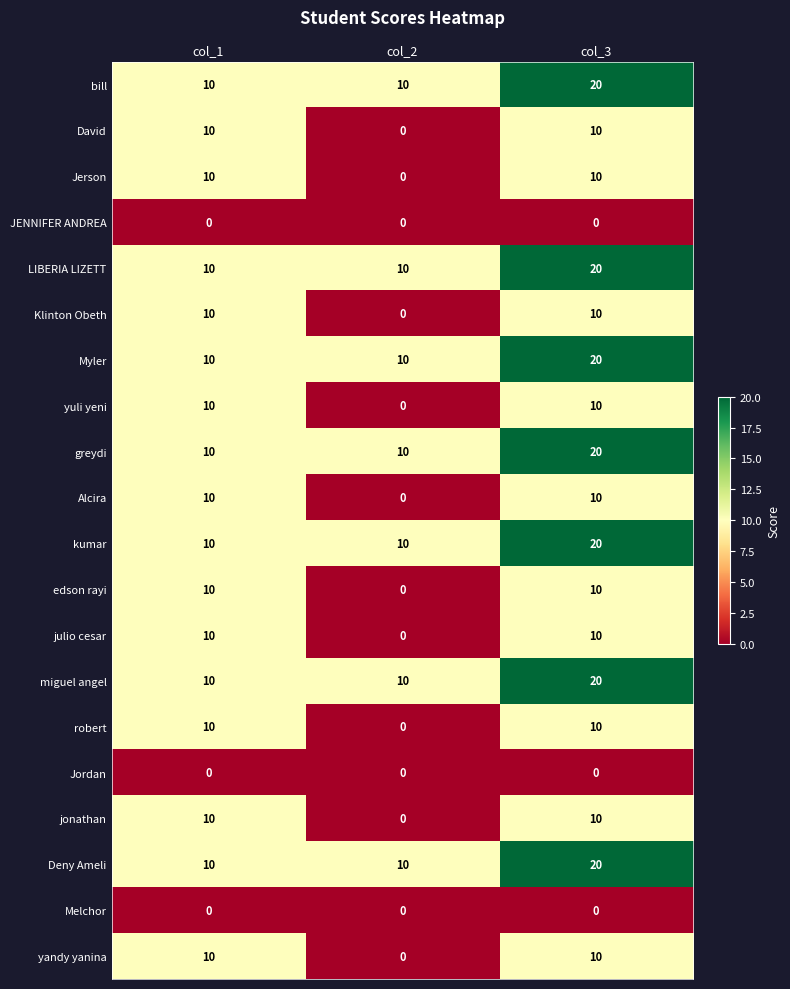

What is the spread (max minus min) of values at col_1?

10